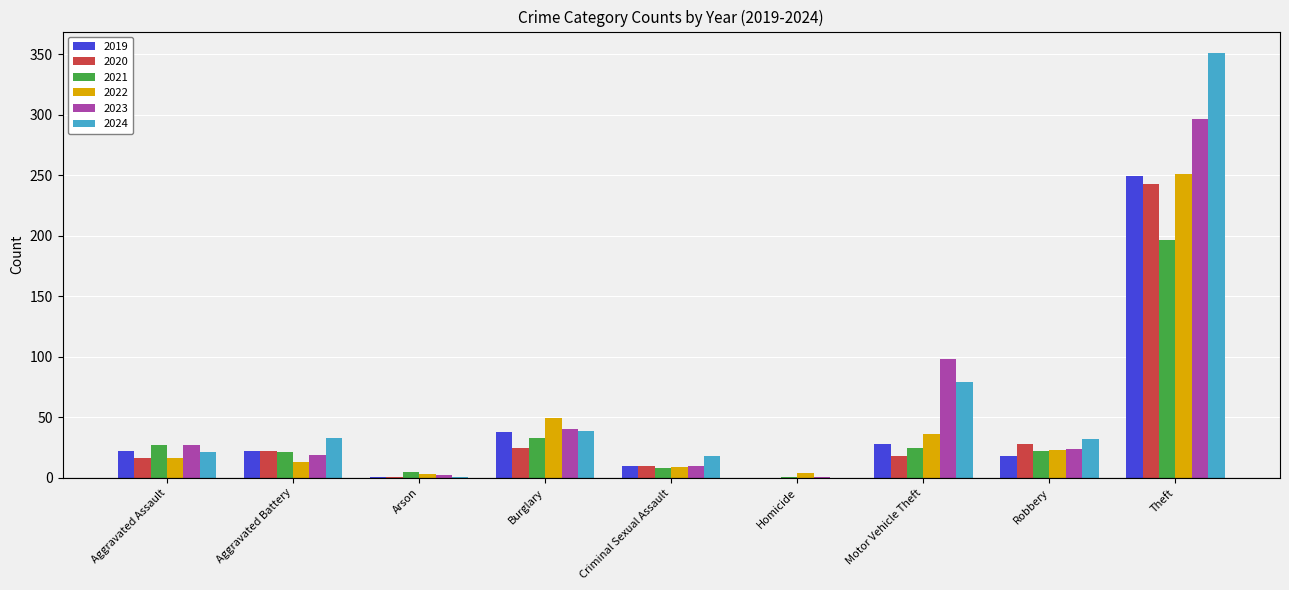

What is the sum of all 2022 values?

404